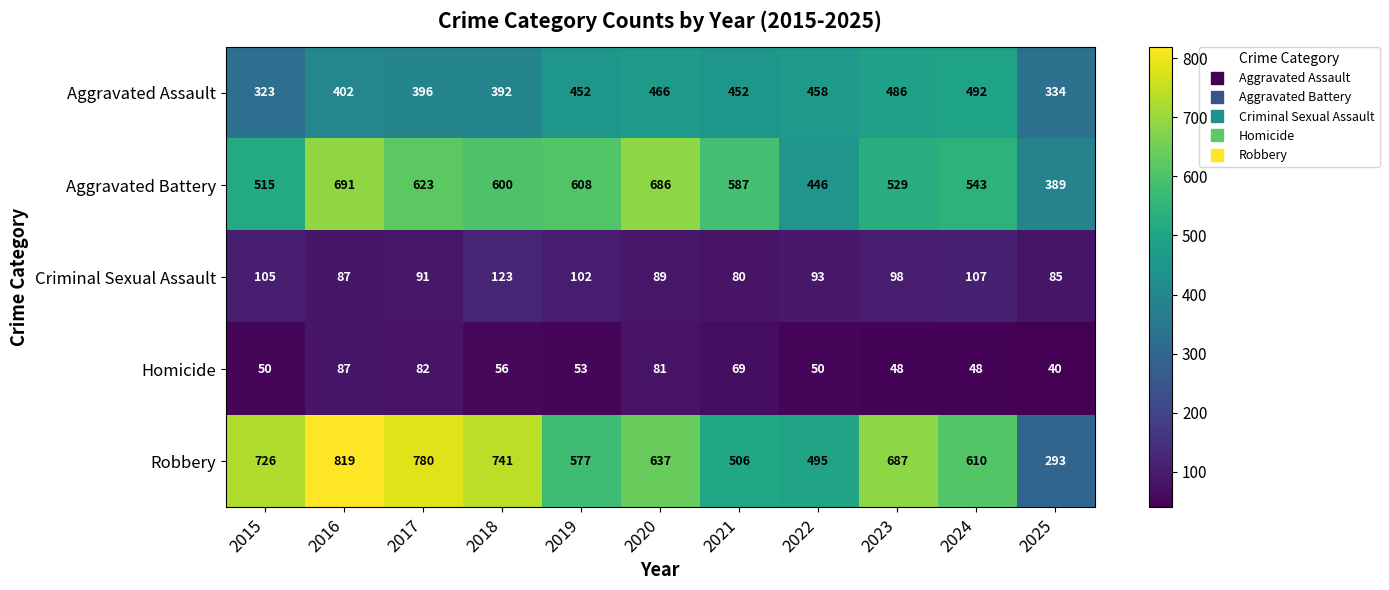

Which label corresponds to the smallest value in the chart?

2025